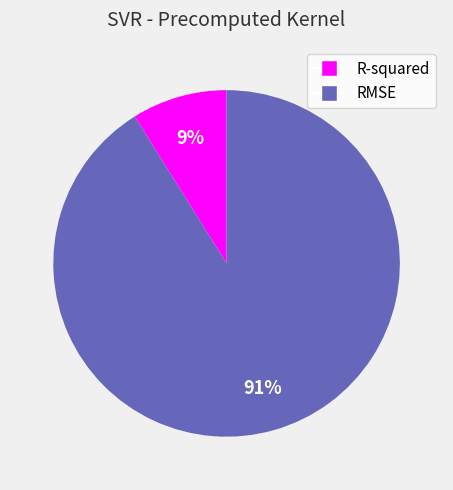

Which category accounts for the majority?

RMSE